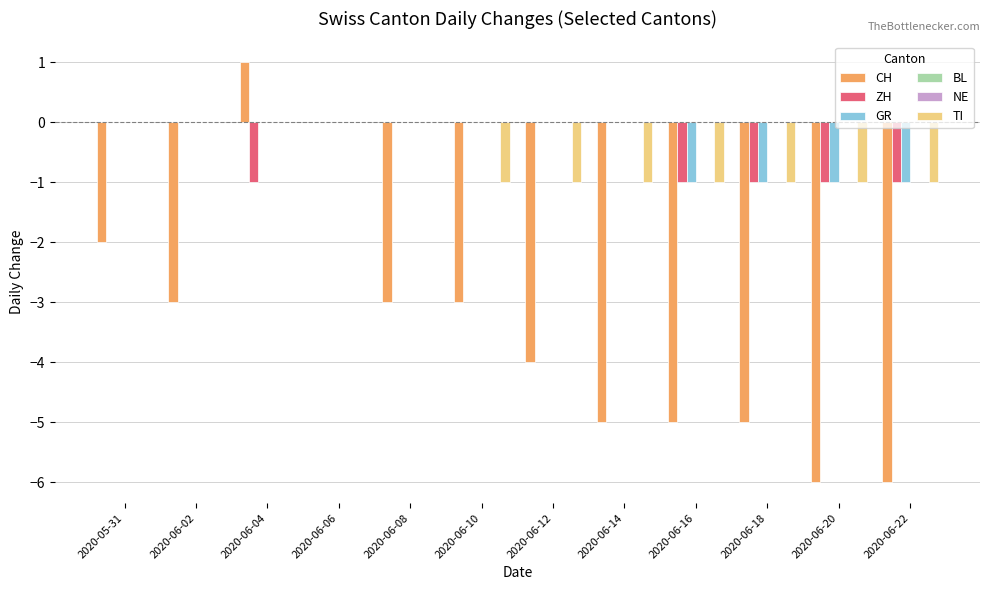

Which label corresponds to the largest value in the chart?

2020-06-04